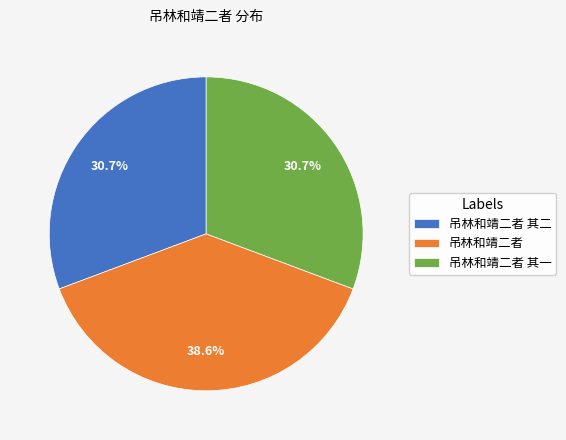

How many segments does this pie chart have?

3